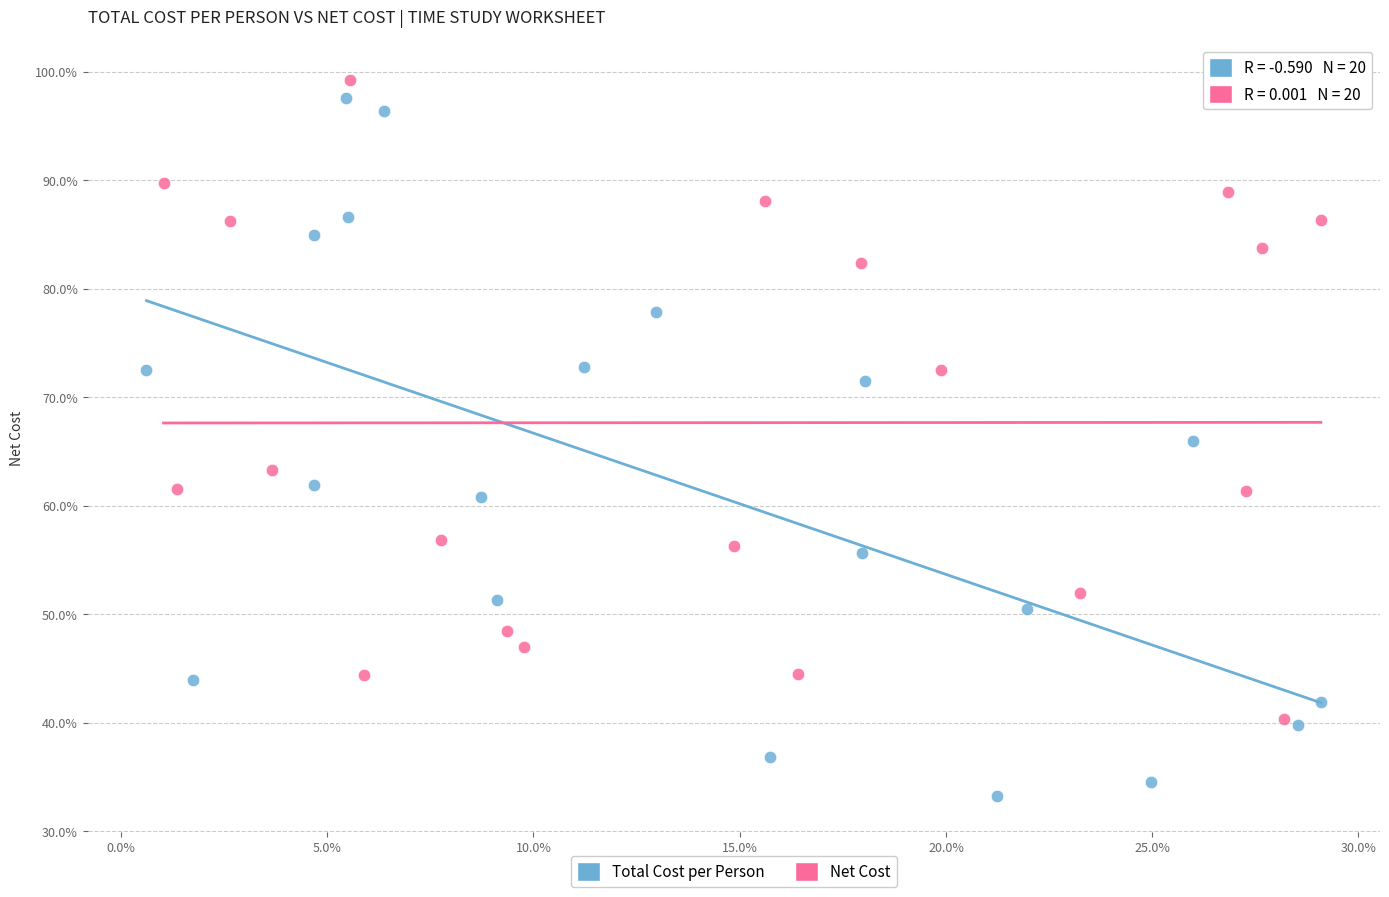

Which series reaches the minimum Y coordinate?

Total Cost per Person